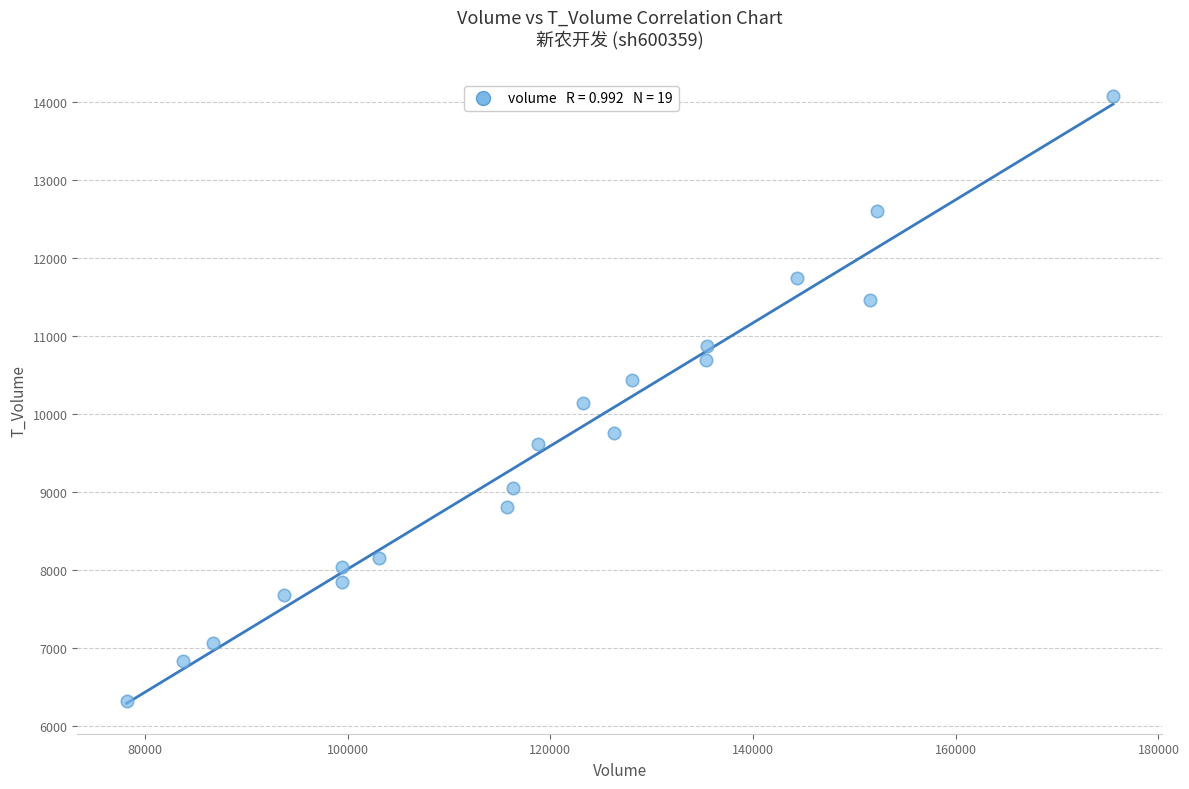

What is the range of Y values (max minus min)?

7759